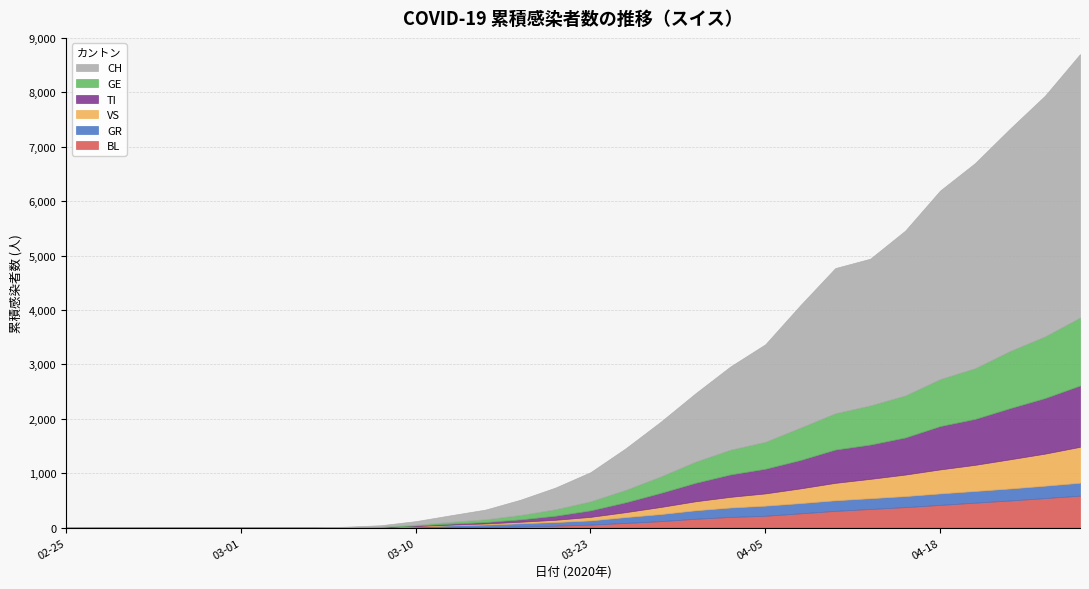

After their last crossing, which series has the higher values: GR or CH?

CH